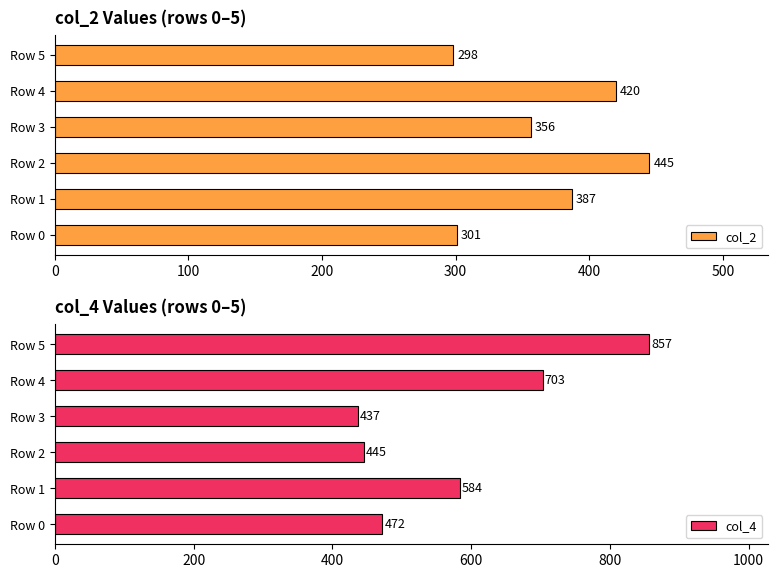

Reading right to left, extract all data points from this chart.

col_2: 298	420	356	445	387	301
col_4: 857	703	437	445	584	472